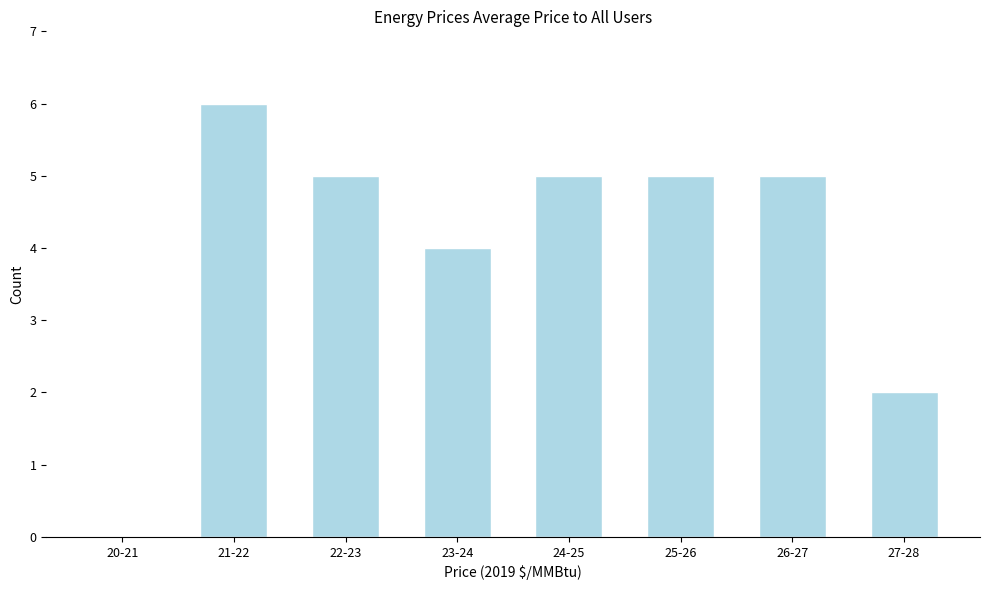

Reading left to right, list all the values displayed in this chart.

20-21=0	21-22=6	22-23=5	23-24=4	24-25=5	25-26=5	26-27=5	27-28=2